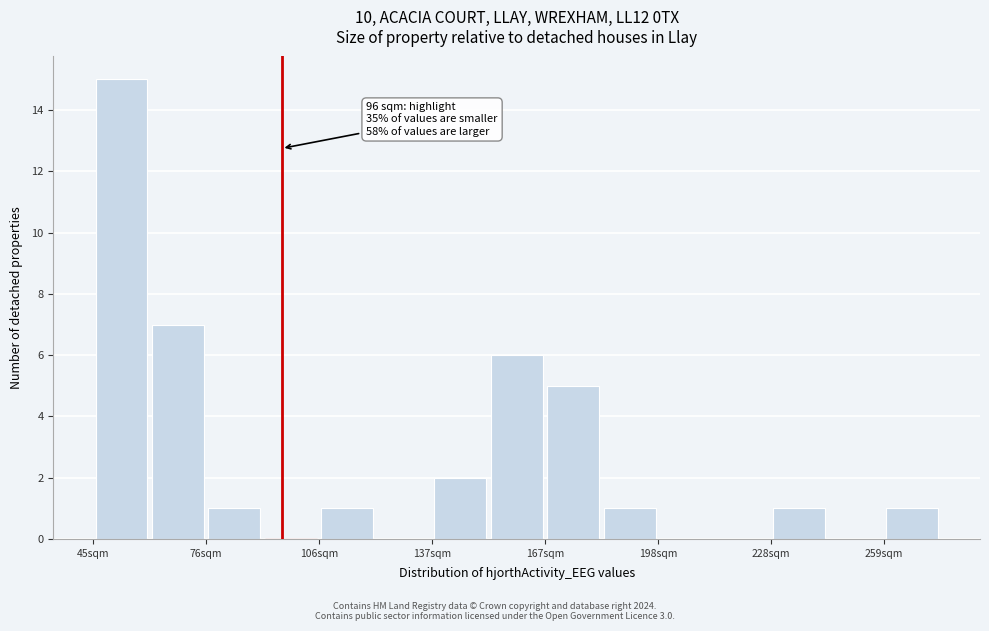

Read against the x-axis, roughly where is the centre of the tallest bar?

55